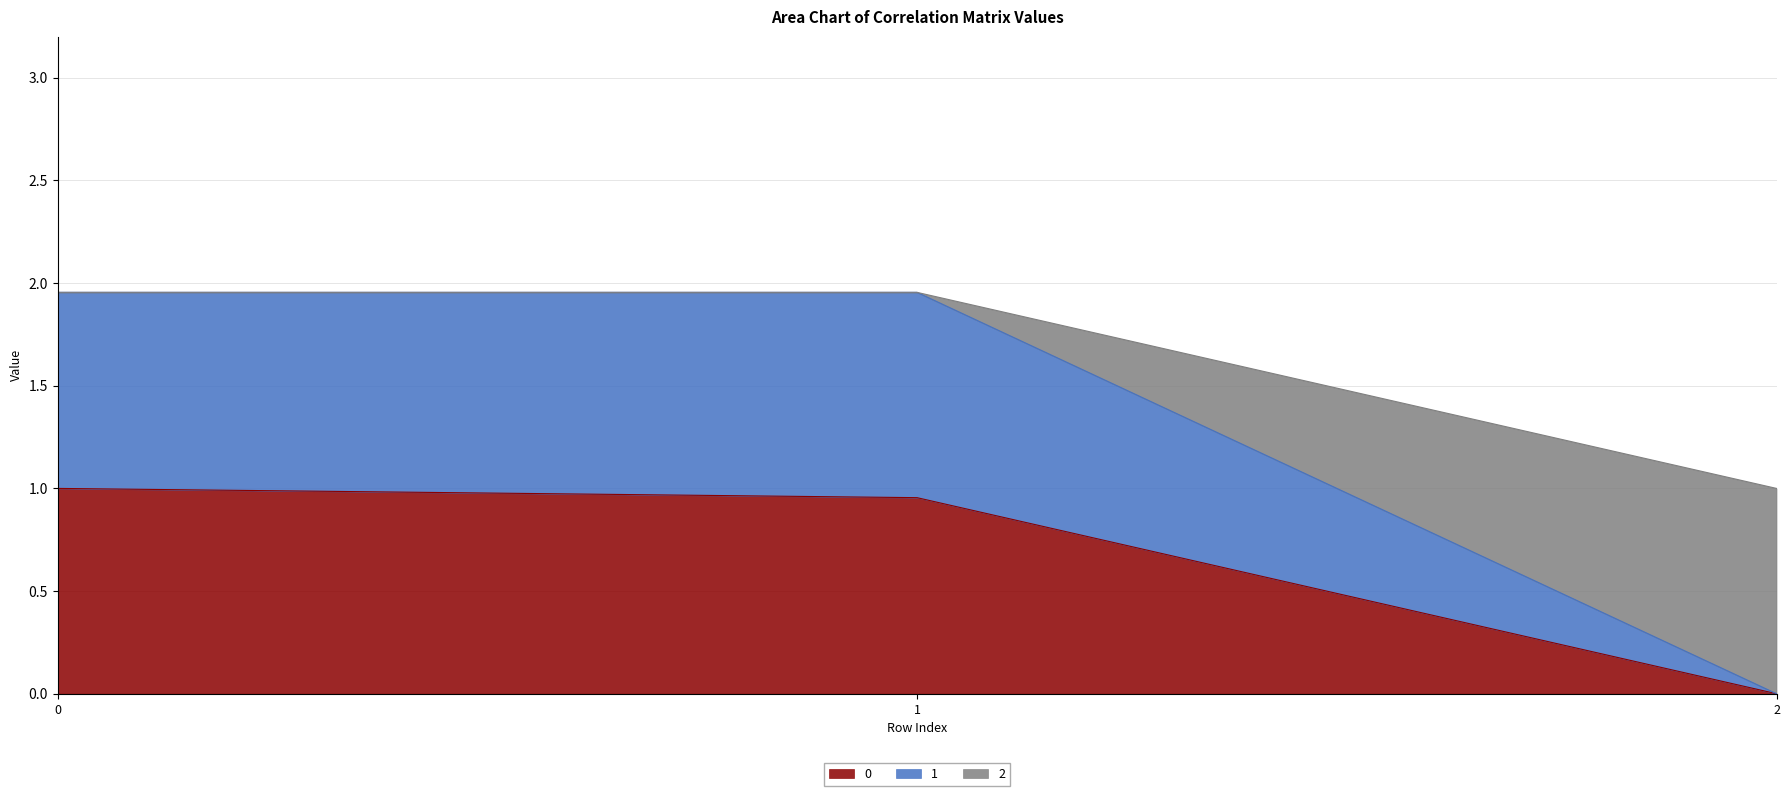

What are all the series names shown in the legend?

0, 1, 2